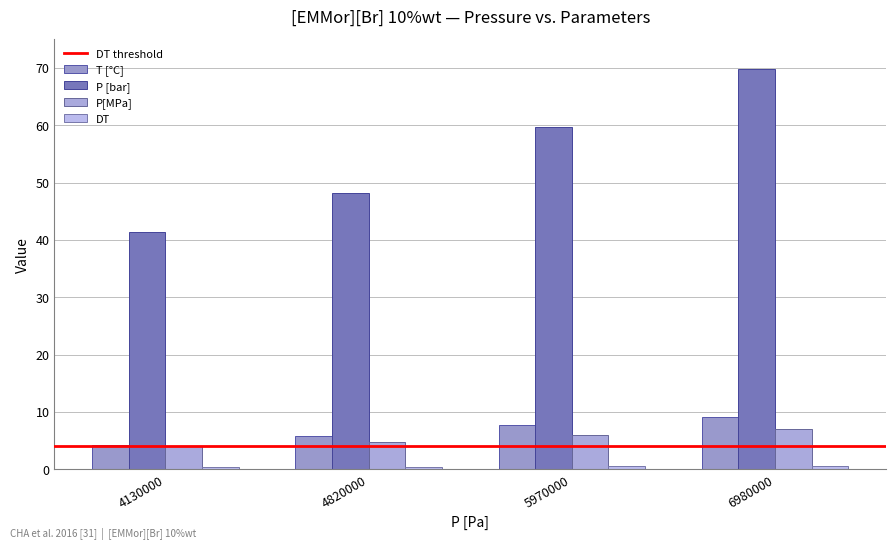

How many bars are there in total?

16